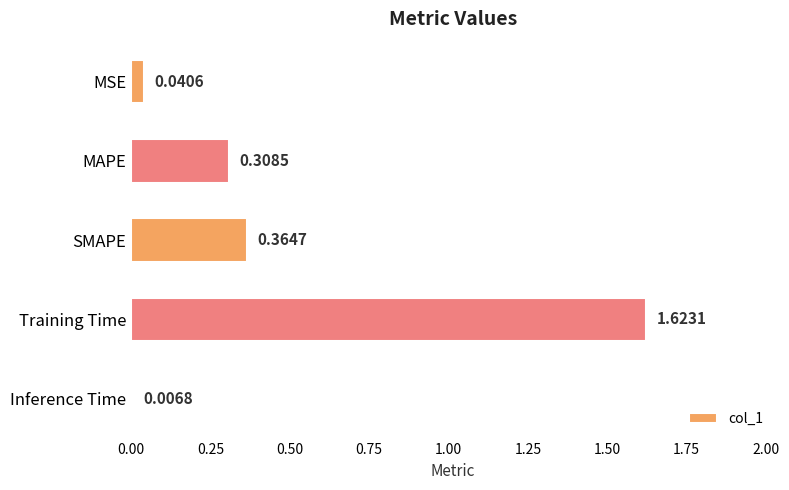

At which label is the value closest to 0?

Inference Time